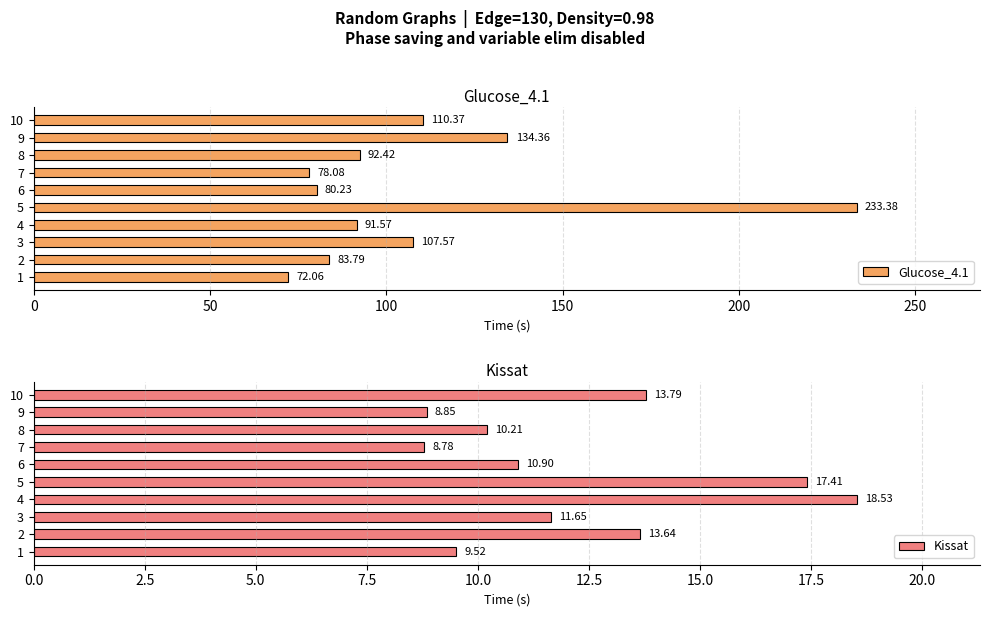

What is the average value of the Glucose_4.1 series?

108.4